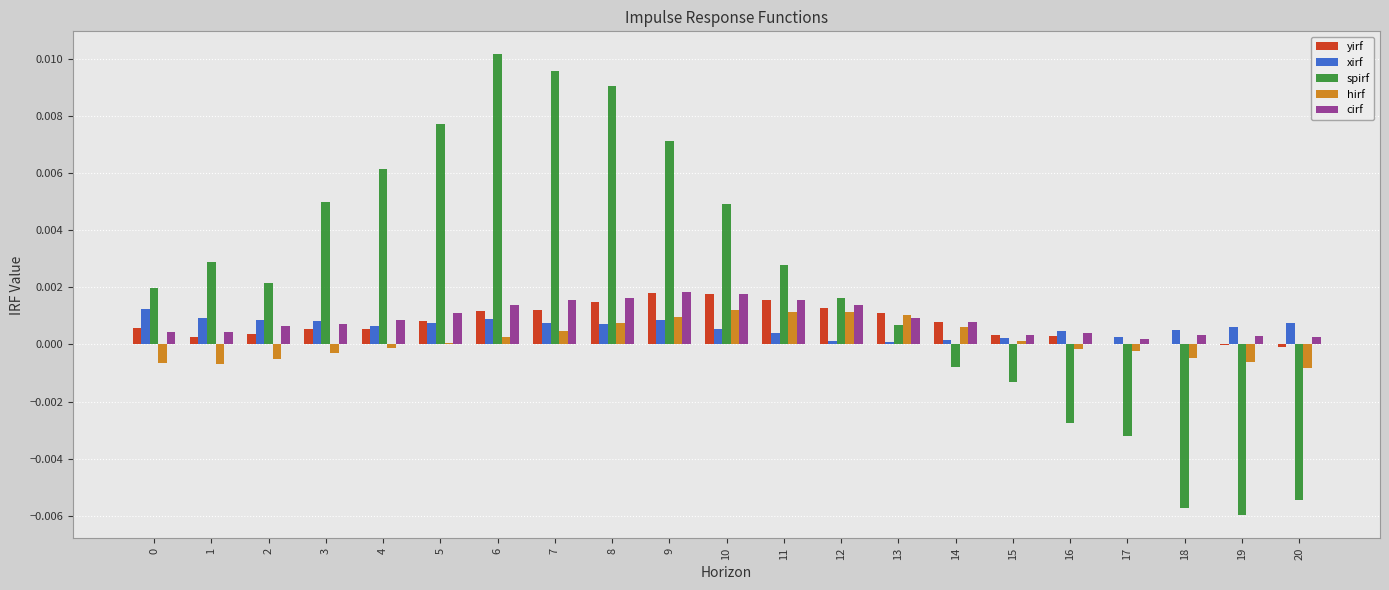

At which label does spirf reach its peak?

6